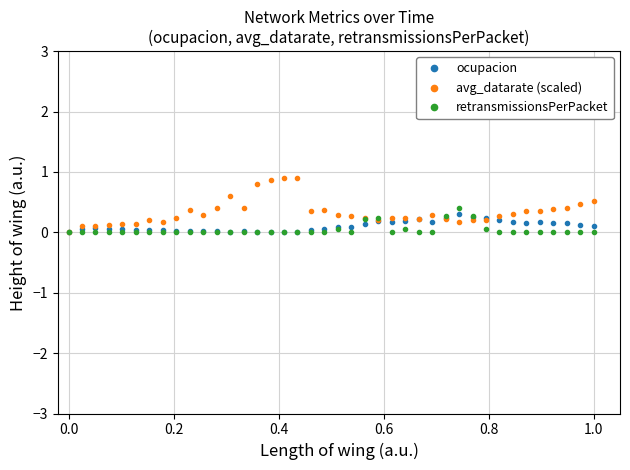

True or false: retransmissionsPerPacket and ocupacion cross at least once.

True